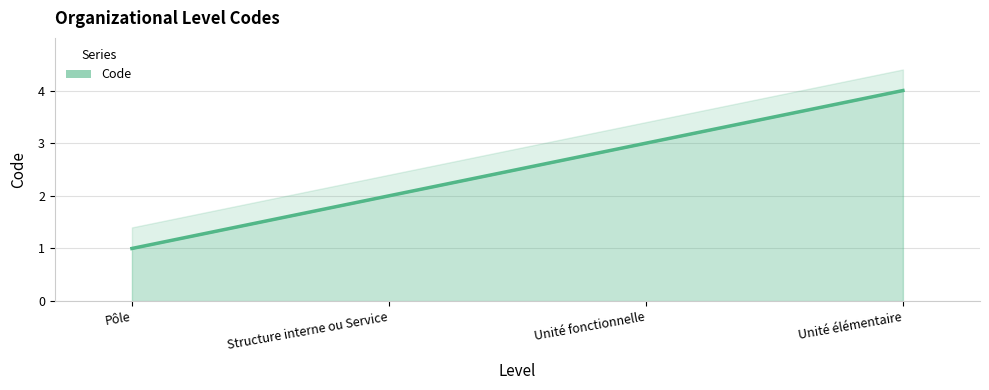

Count the values in the range 2 to 4.

3